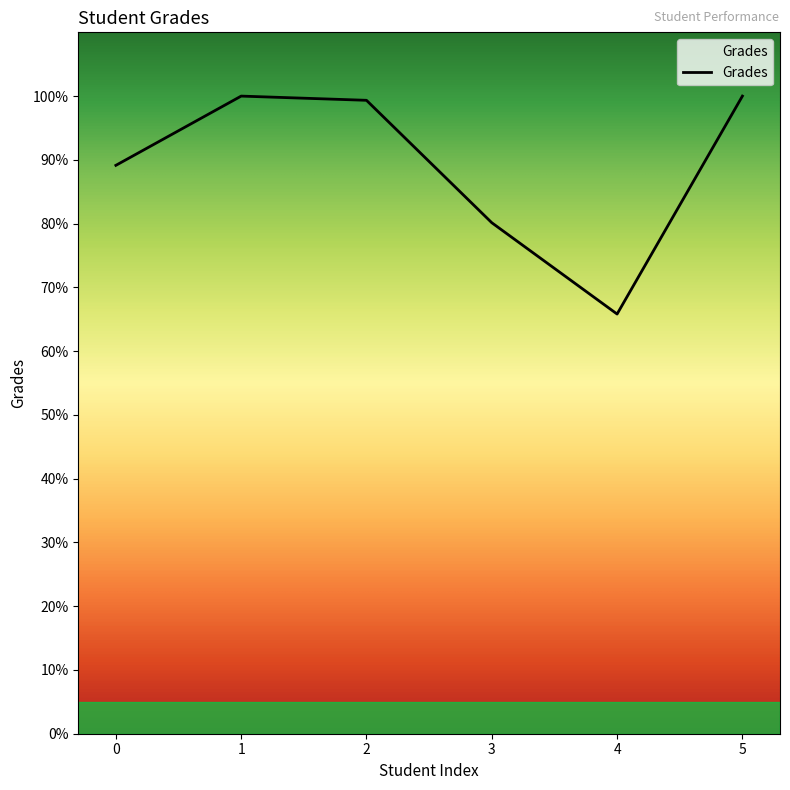

What is the ratio of the value at 4 to the value at 0?

0.7